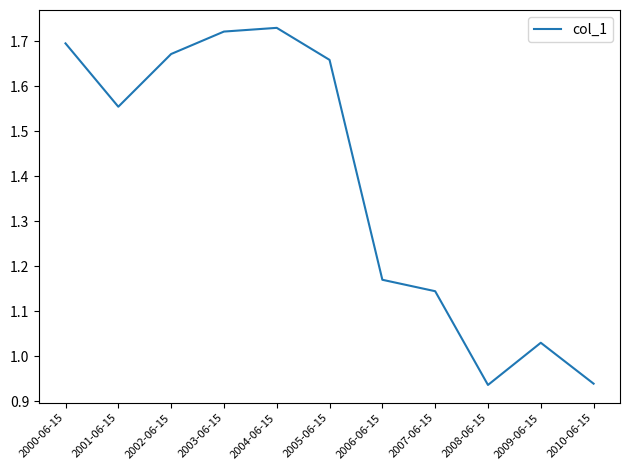

True or false: there are more than 0 points higher than both neighbors.

True